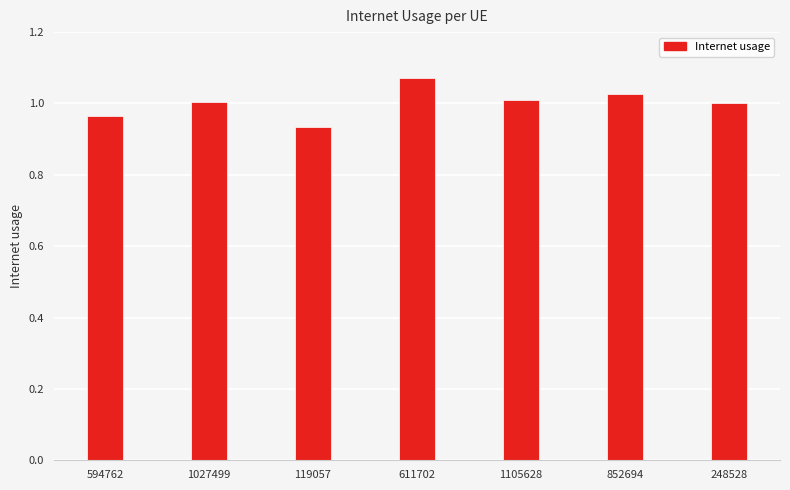

What is the label of the 7th bar from the right?

594762